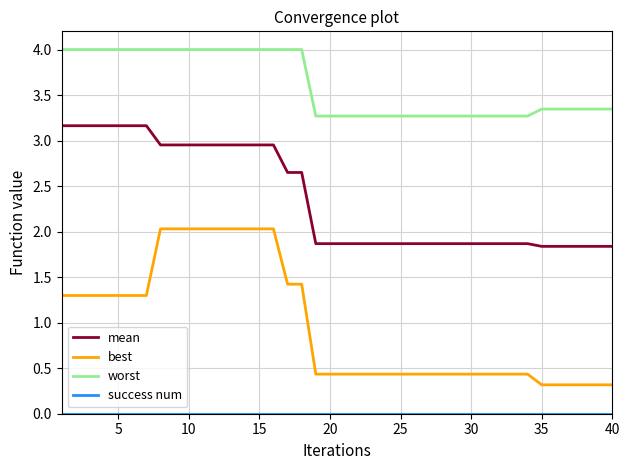

Does the chart display data point markers on the line(s)?

No